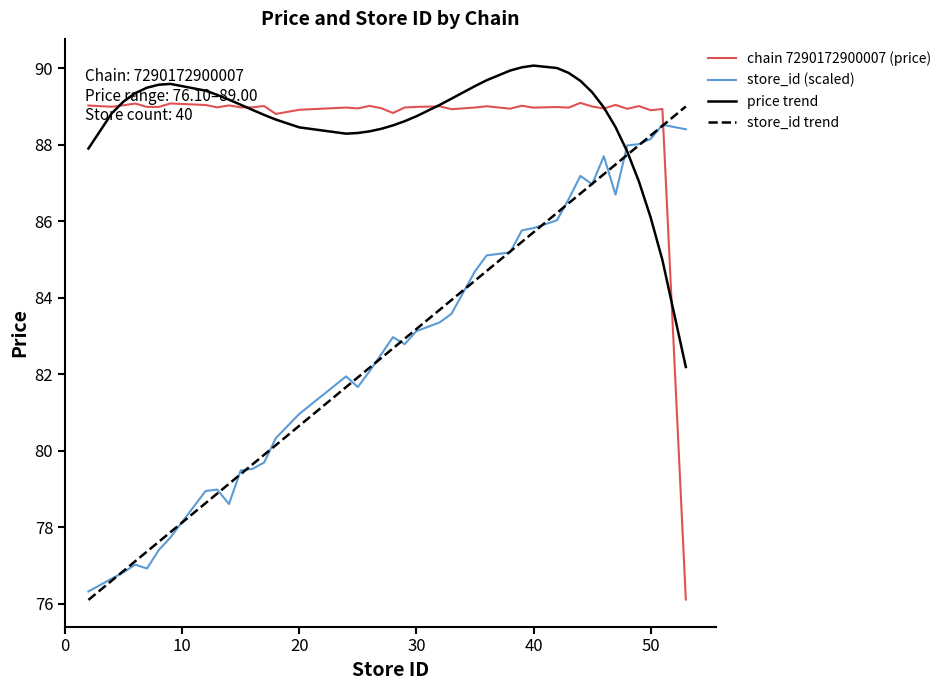

True or false: price trend and store_id (scaled) cross at least once.

True